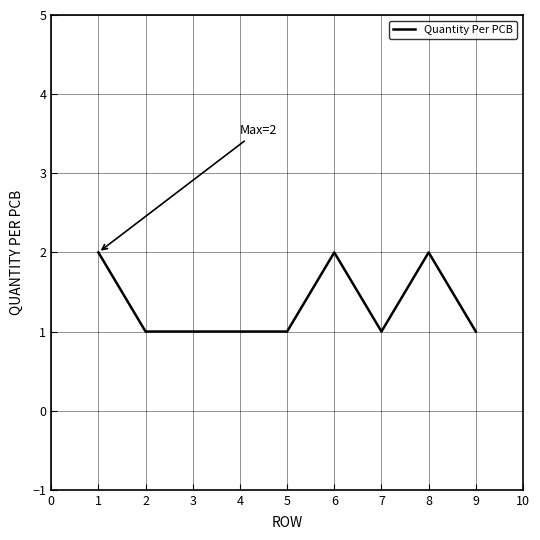

True or false: the data shows 1 at 7.

True